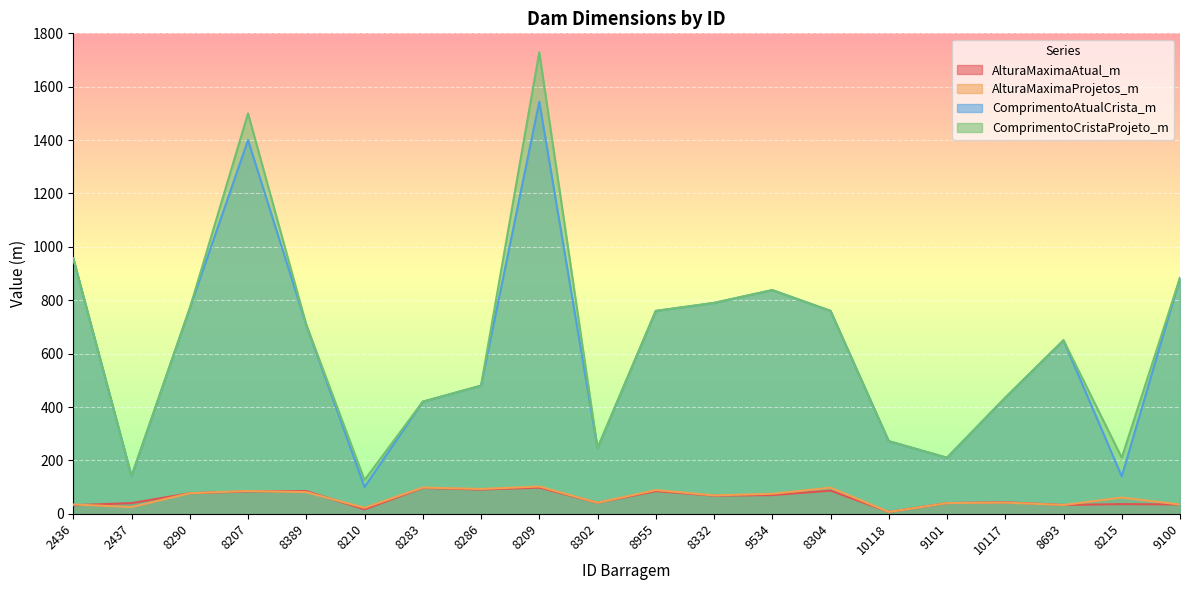

What is the total value across all series at 2436?

1981.0